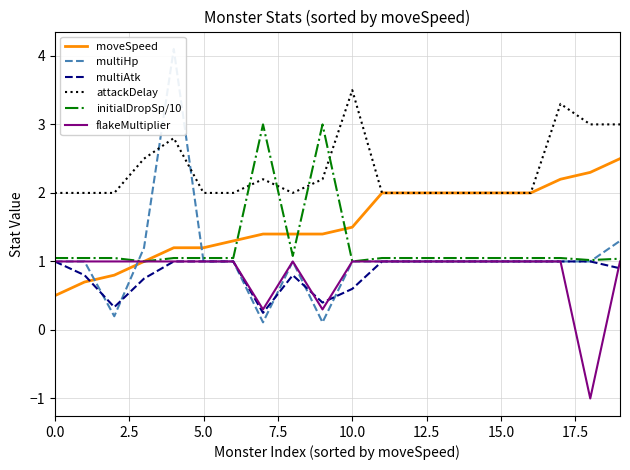

True or false: flakeMultiplier has a value of 0.6 at 15.0.

False